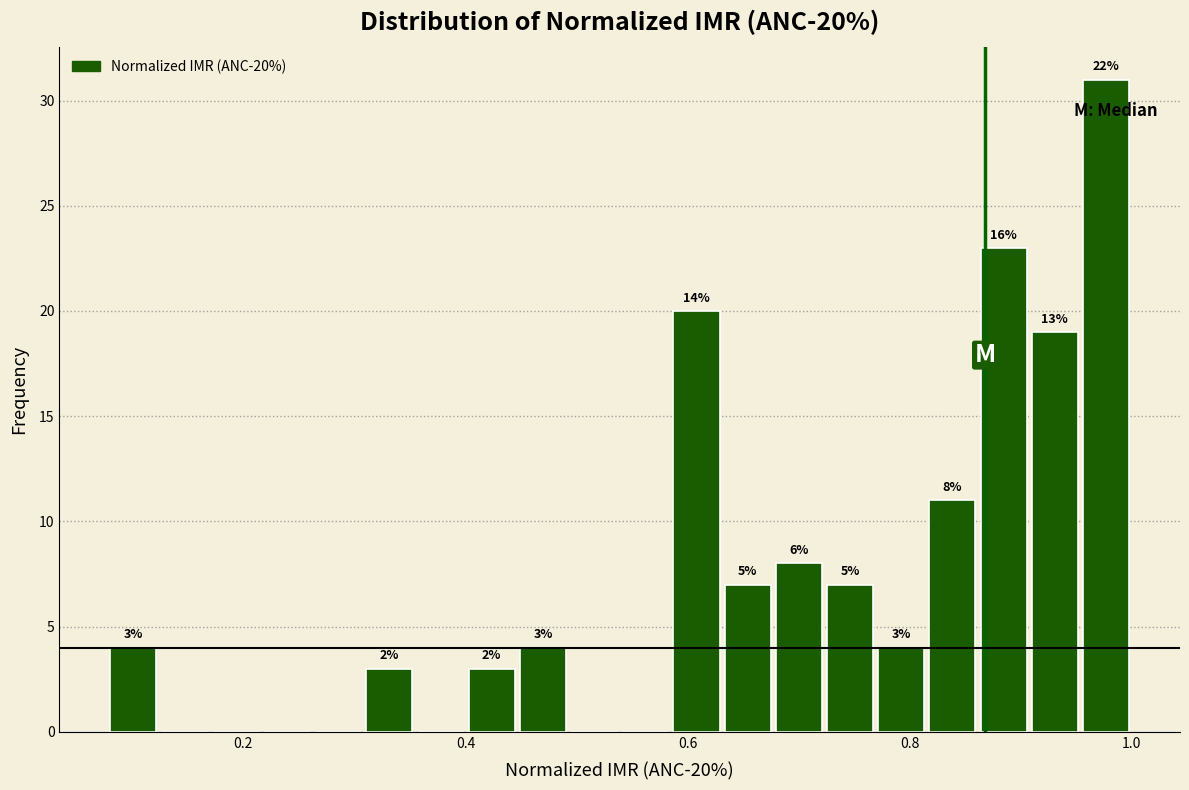

Read against the x-axis, roughly where is the centre of the tallest bar?

0.98